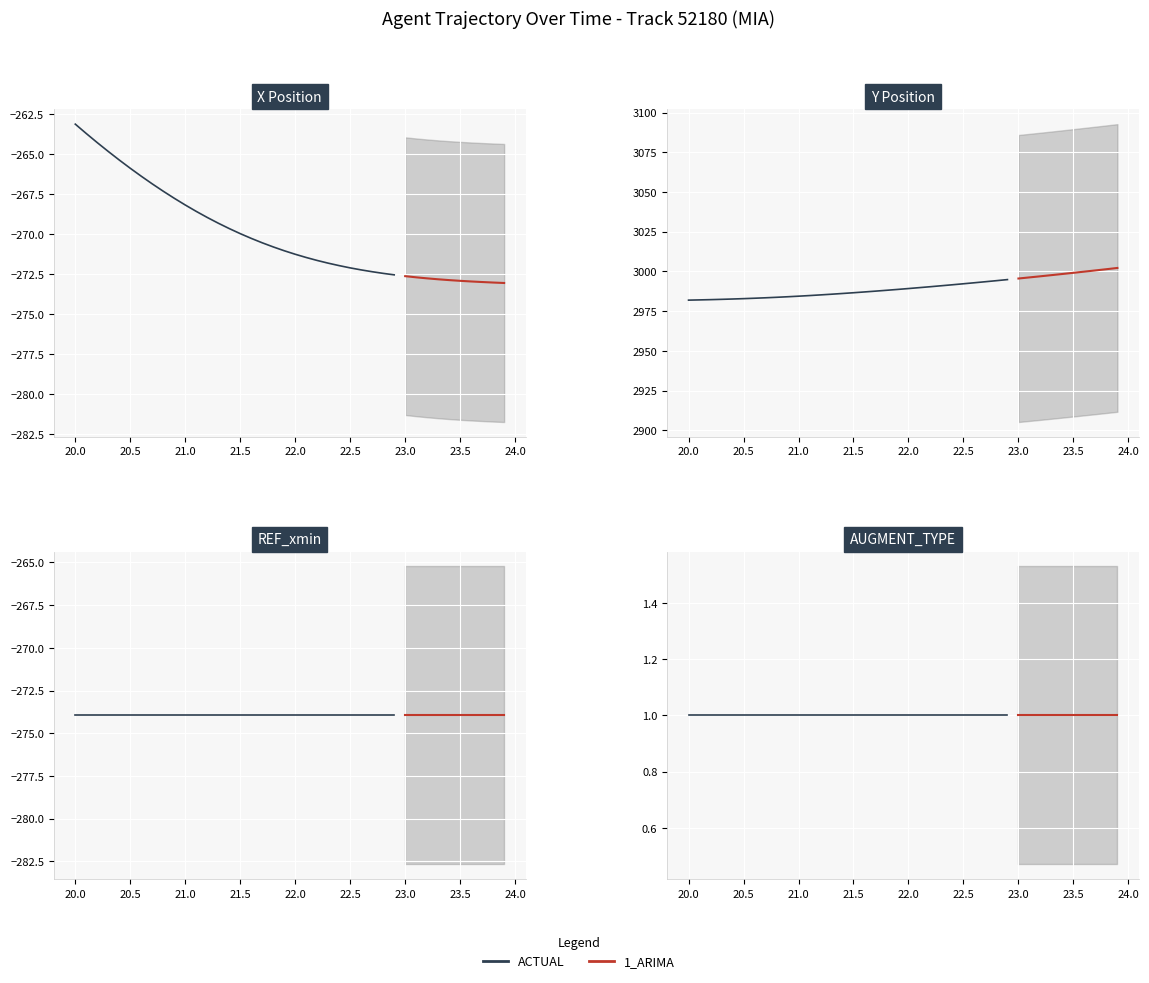

What is the sum of the REF_xmin values at 1 and 27?

-547.9